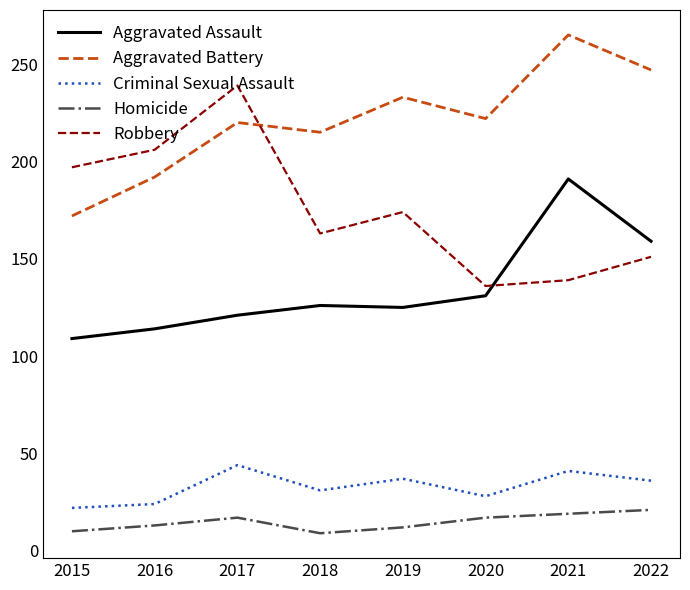

Is the value of Aggravated Battery at 2015 greater than the value of Homicide at 2021?

Yes